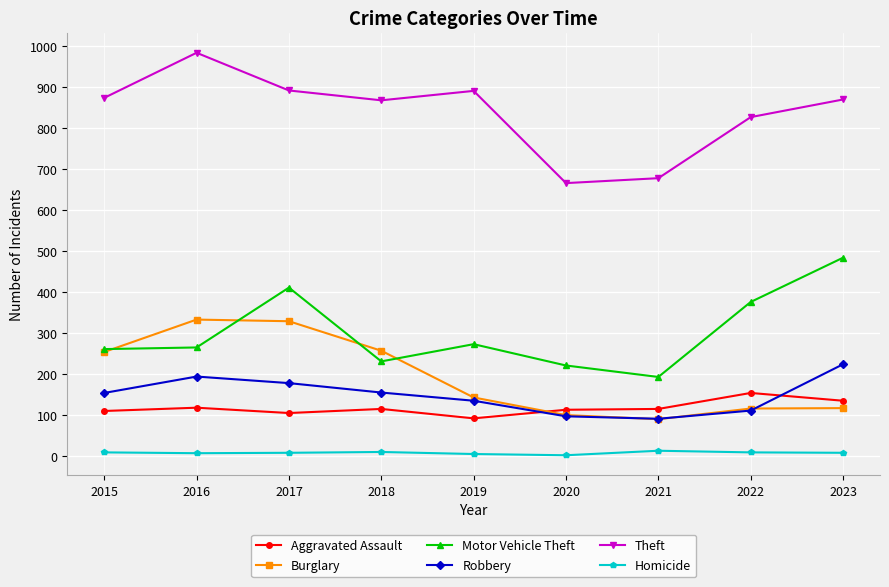

True or false: Motor Vehicle Theft and Robbery intersect in this chart.

False